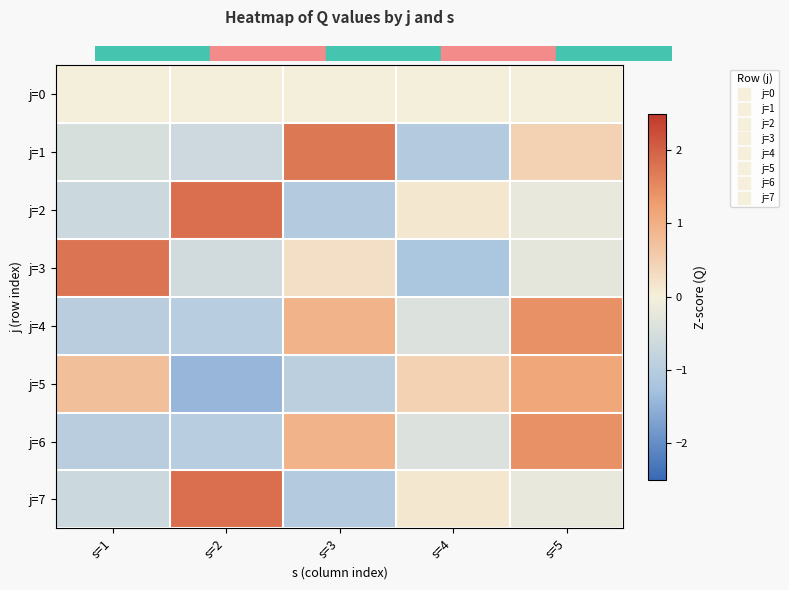

Count the number of categories in the chart.

5